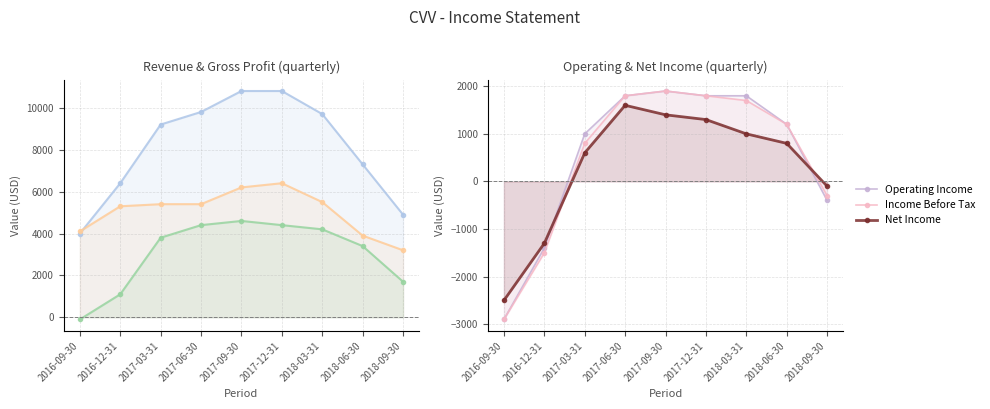

Where does the Income Before Tax series first go above 1200?

2017-06-30